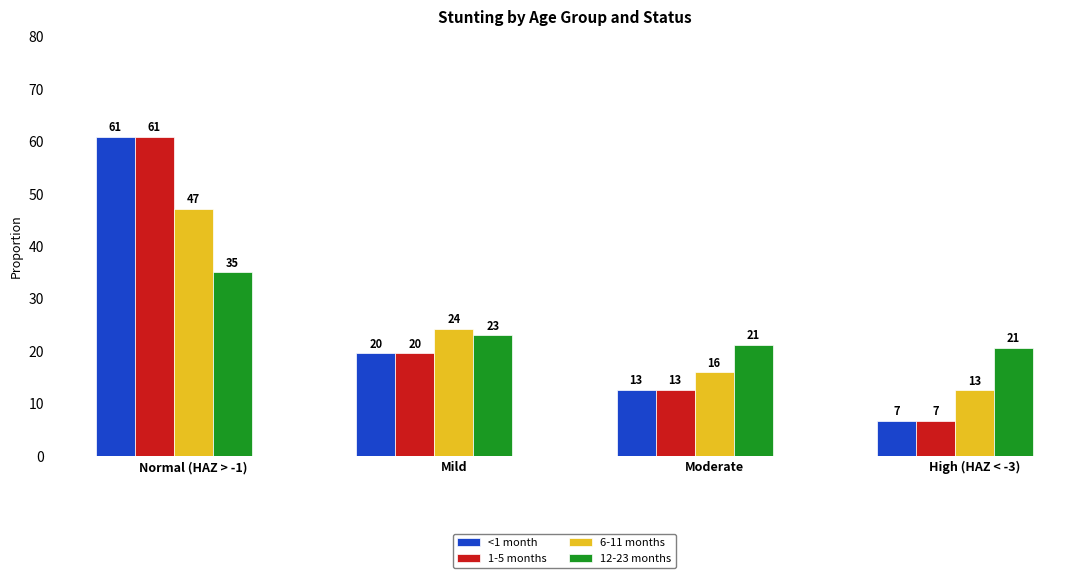

Which has a higher value, Mild or High (HAZ < -3)?

Mild